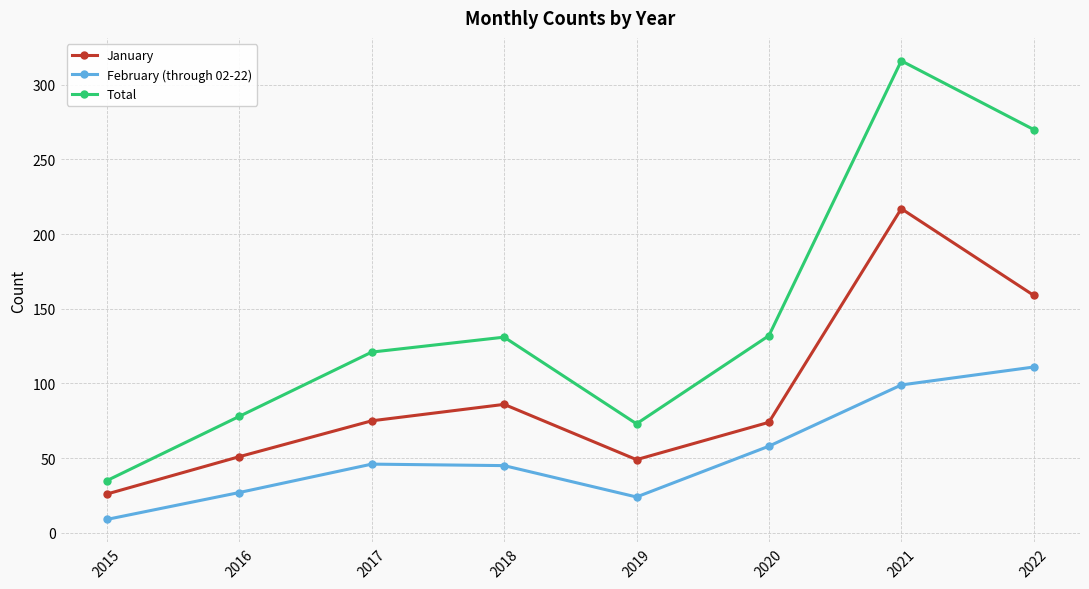

Is it true that February (through 02-22) equals 7 at 2016?

False